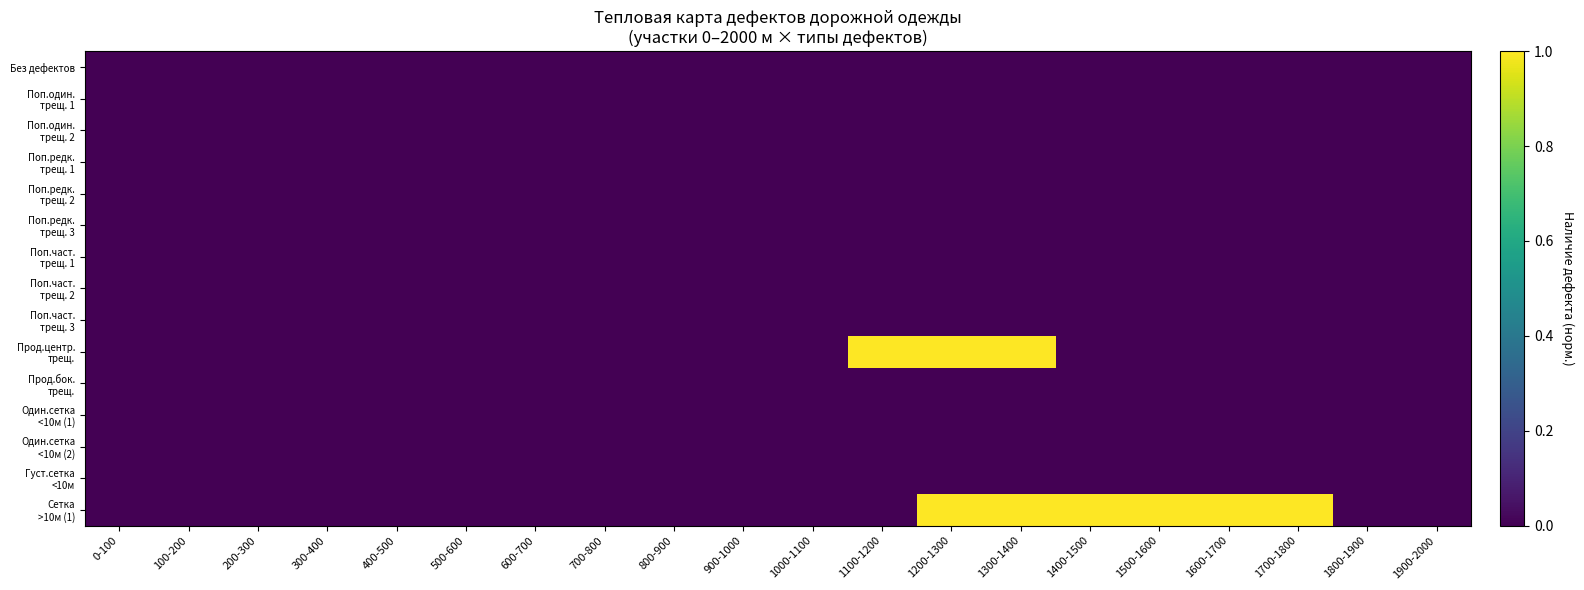

How many distinct data groups are displayed?

15